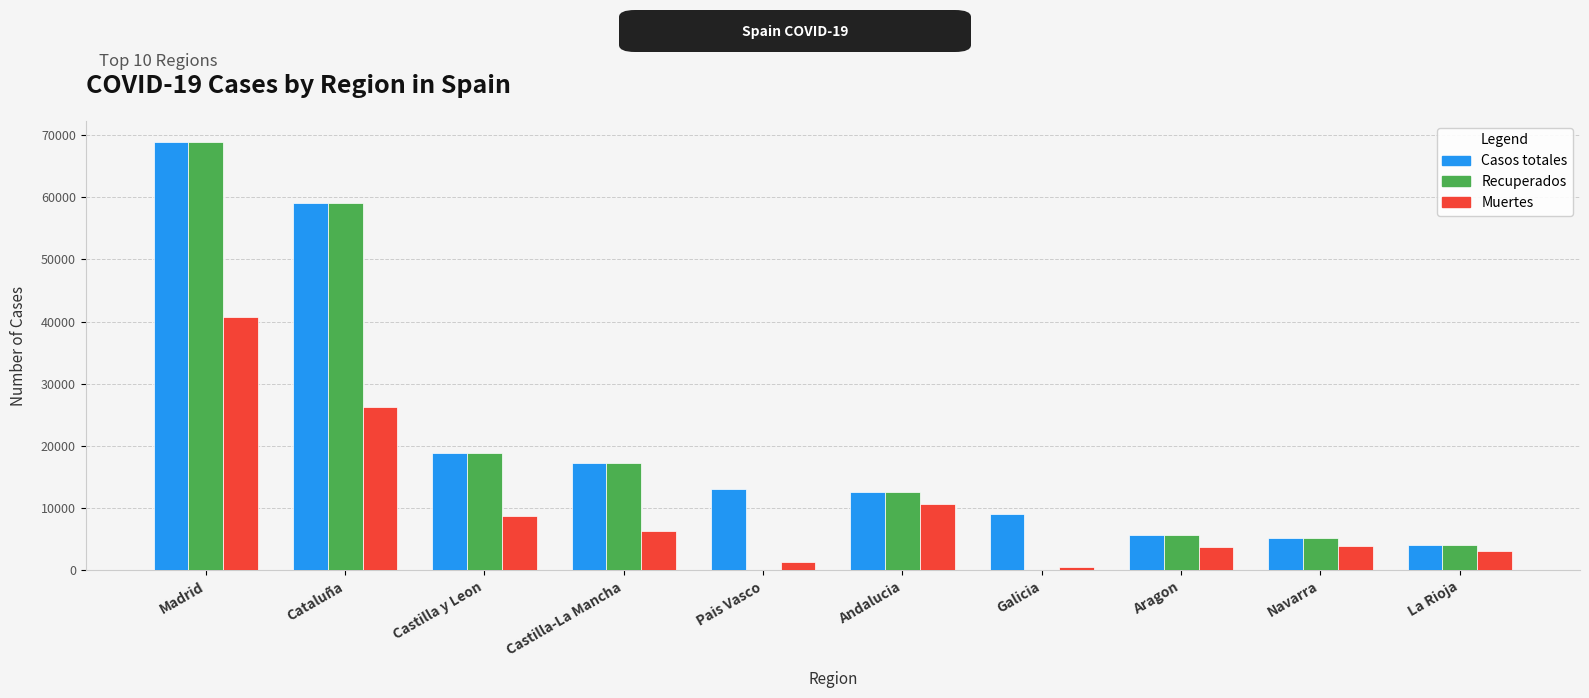

At which label does Casos totales reach its peak?

Madrid